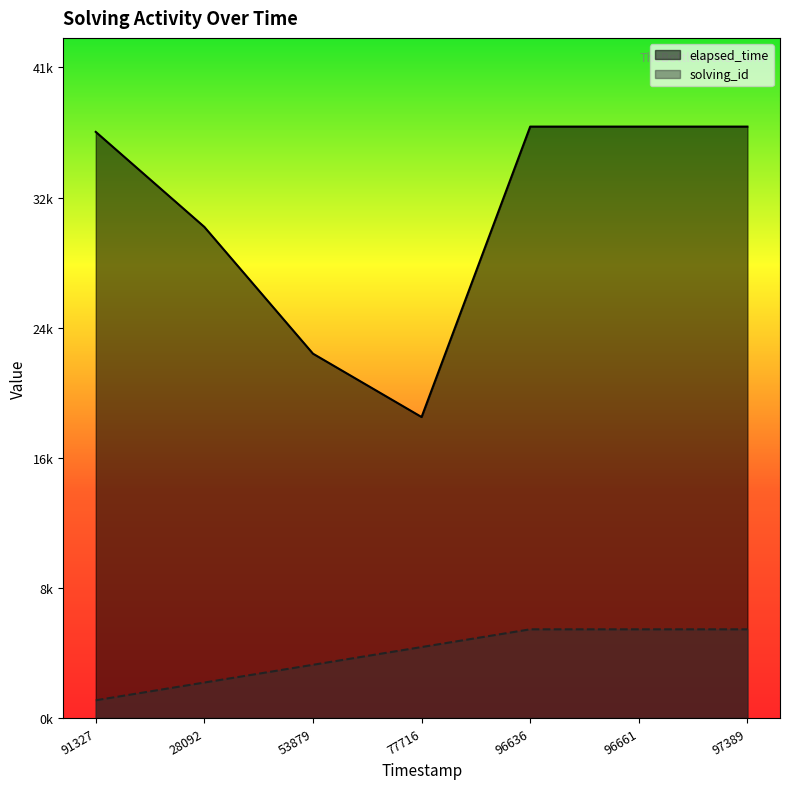

True or false: solving_id and elapsed_time cross at least once.

False